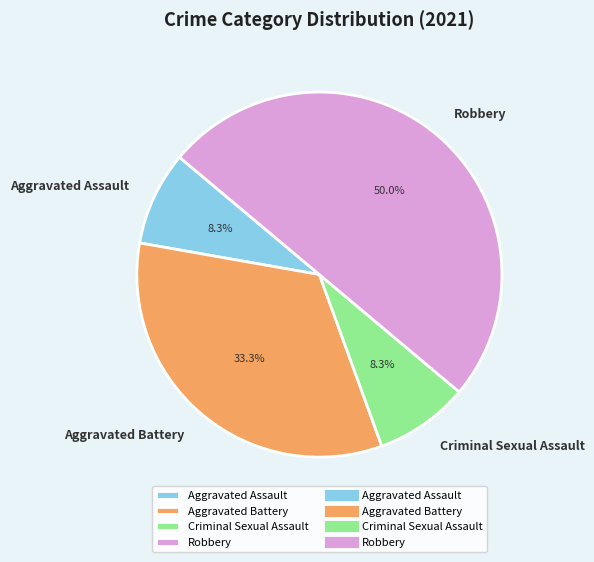

Is Aggravated Battery the majority of the pie?

No